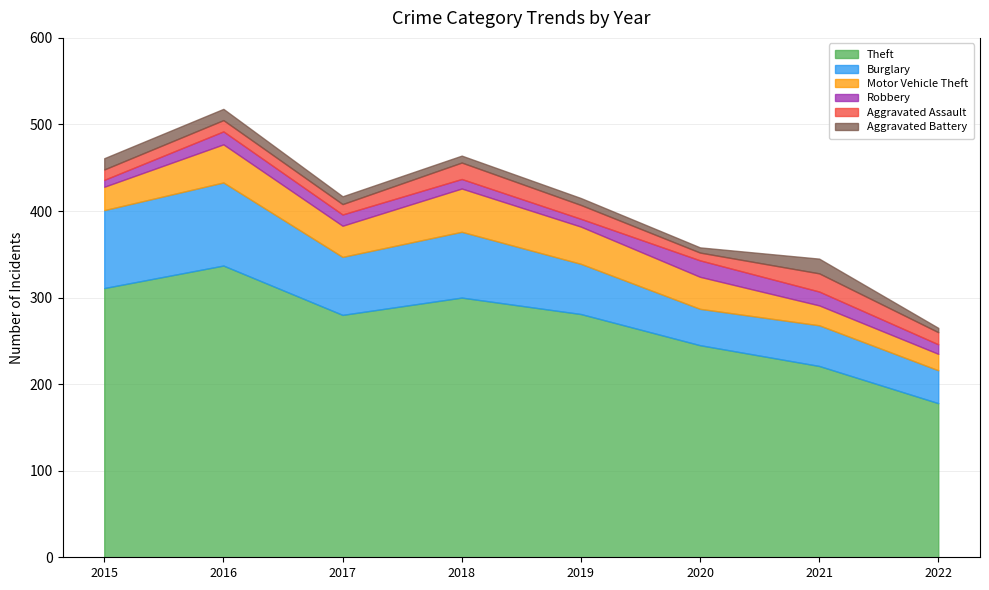

Between 2017 and 2022, which series saw the biggest shift?

Theft